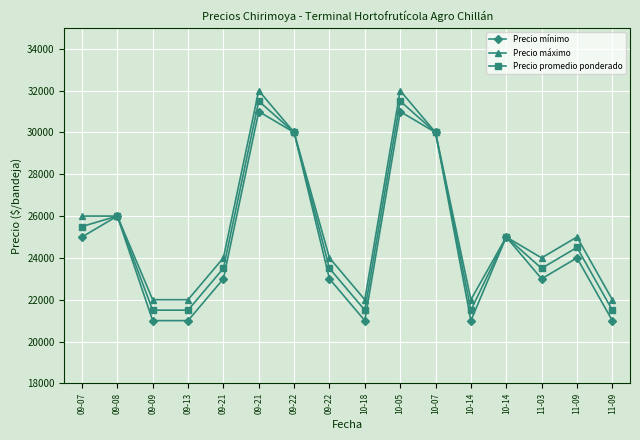

Where is the first local minimum for Precio promedio ponderado?

10-18